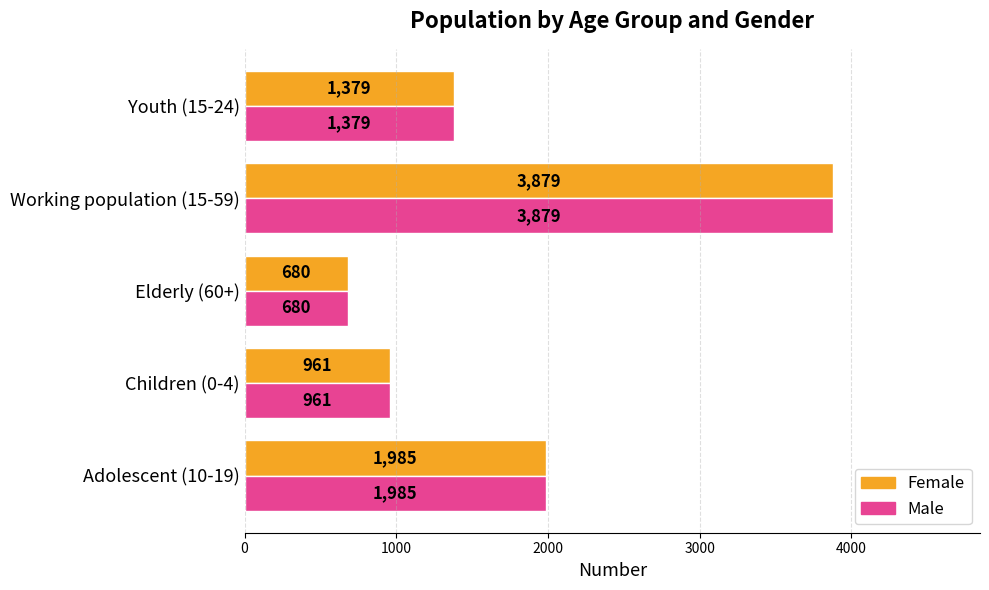

At which category is the sum across all series the highest?

Working population (15-59)